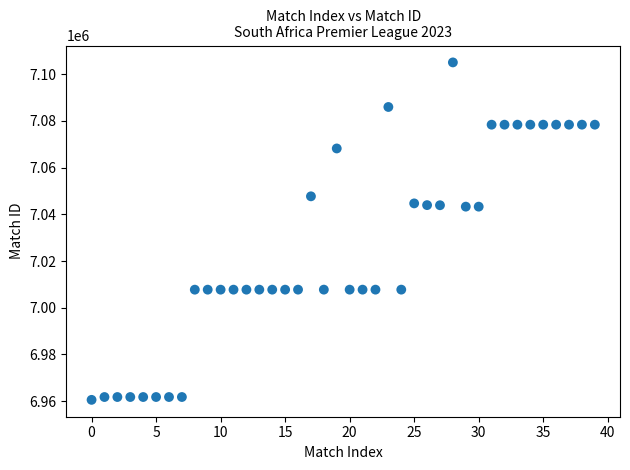

What is the range of Y values (max minus min)?

144508